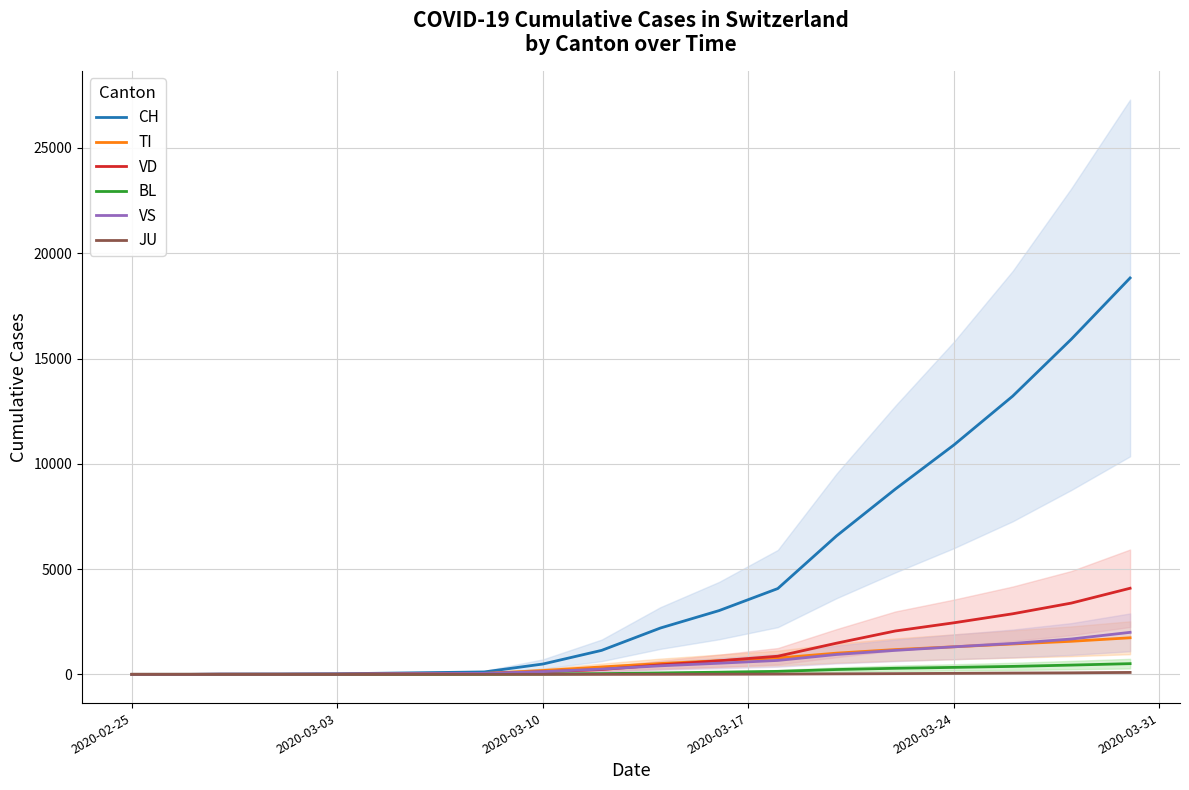

How many categories are shown in the chart?

20